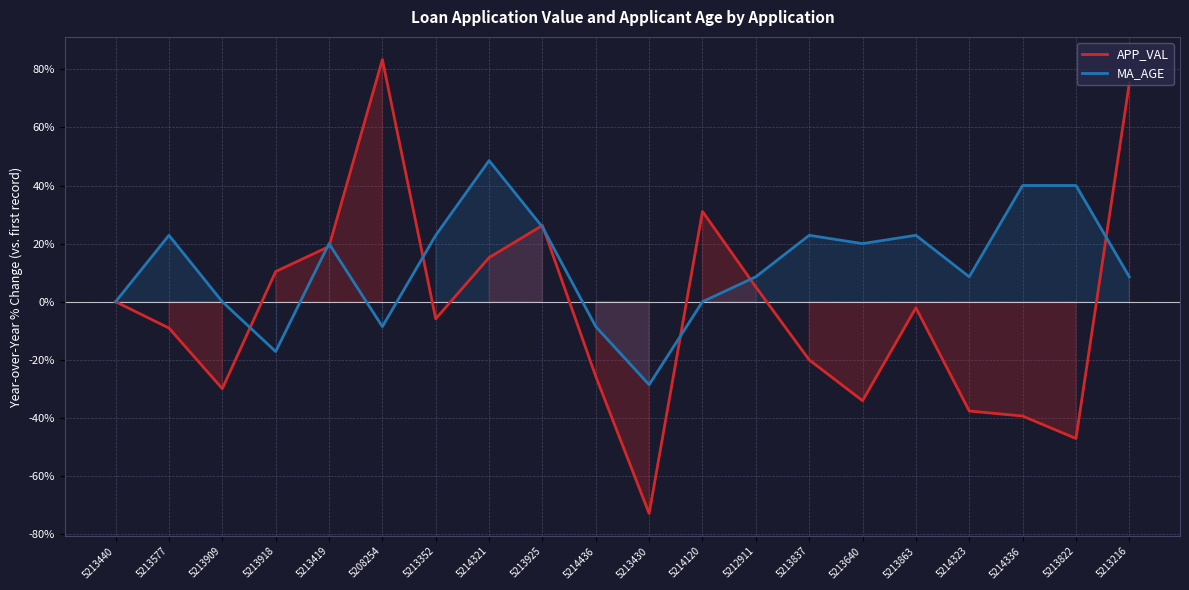

What is the difference between the APP_VAL values at 5213925 and 5213863?

28.4